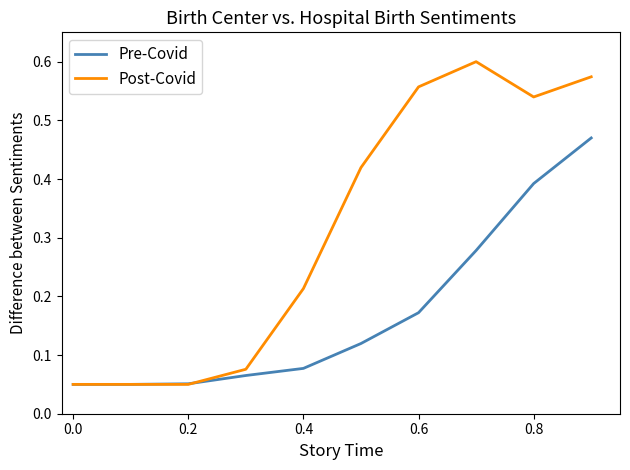

Rank the series by their average value, from lowest to highest.

Pre-Covid, Post-Covid